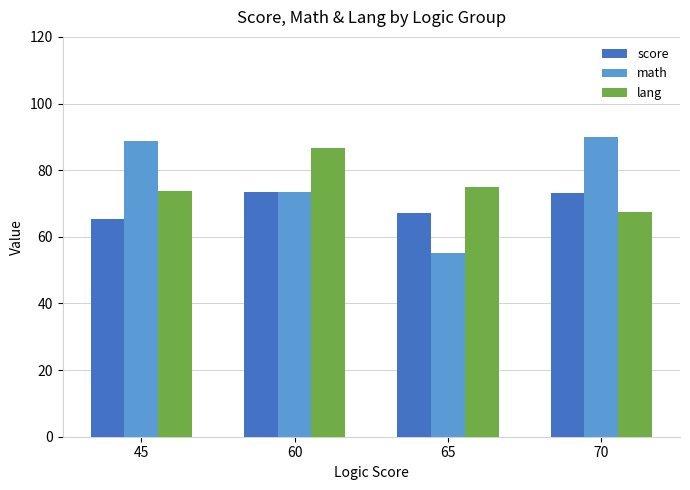

What is the total value across all series at 60?

233.3